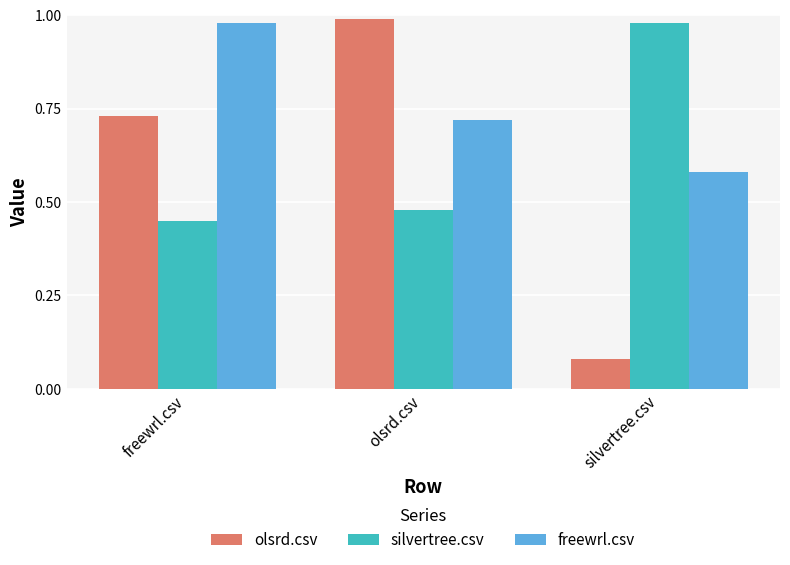

At how many categories does at least one series exceed 0?

3